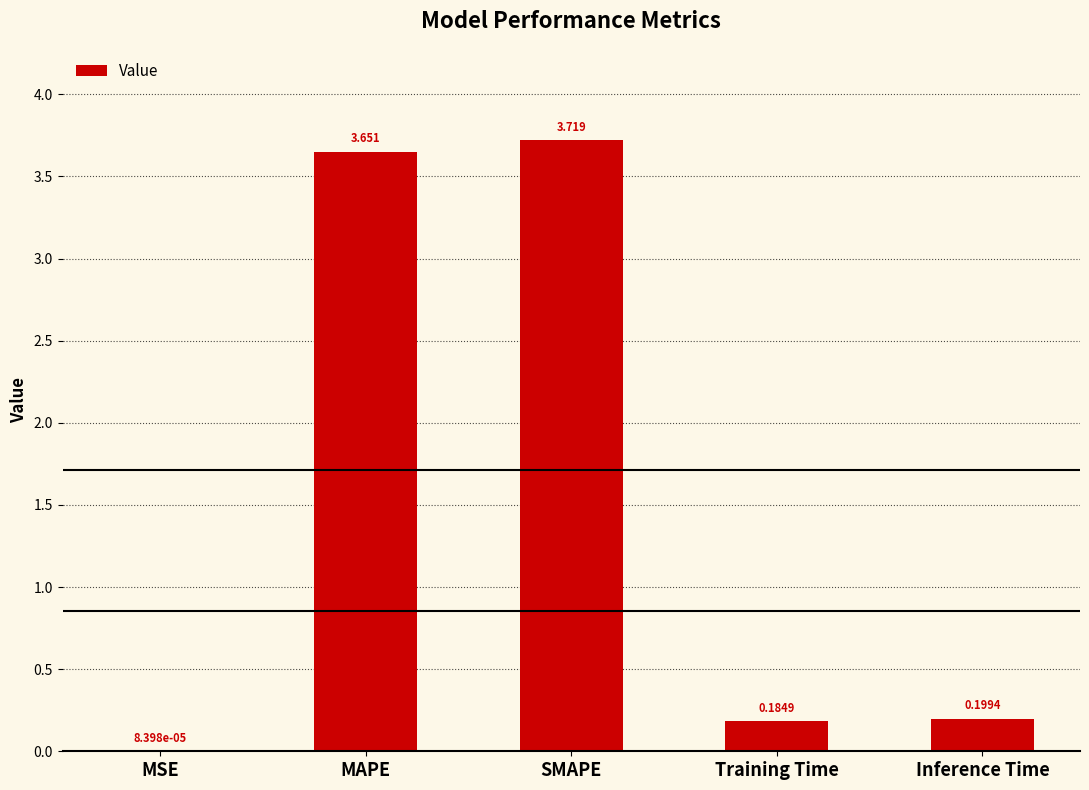

How many categories are shown in the chart?

5